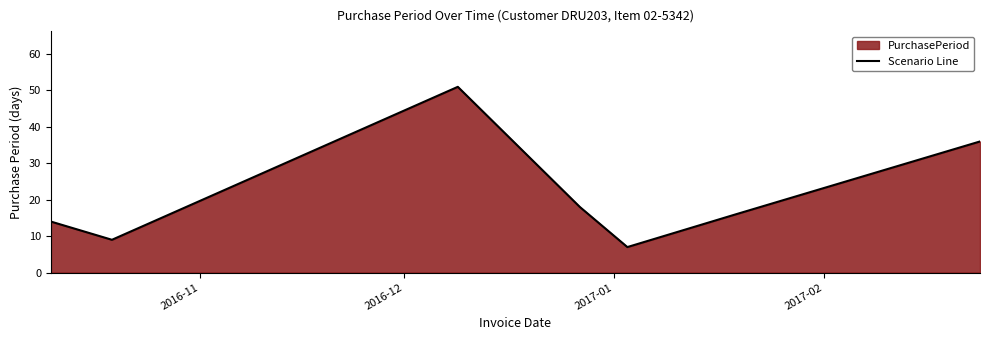

What is the smallest value displayed?

7